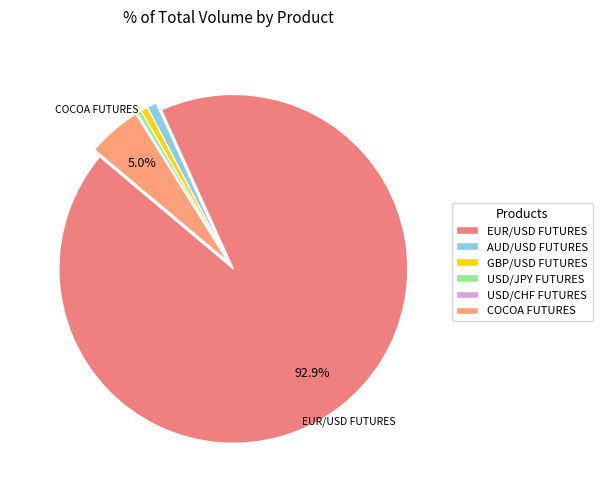

Do GBP/USD FUTURES and COCOA FUTURES together represent more than half of the pie?

No